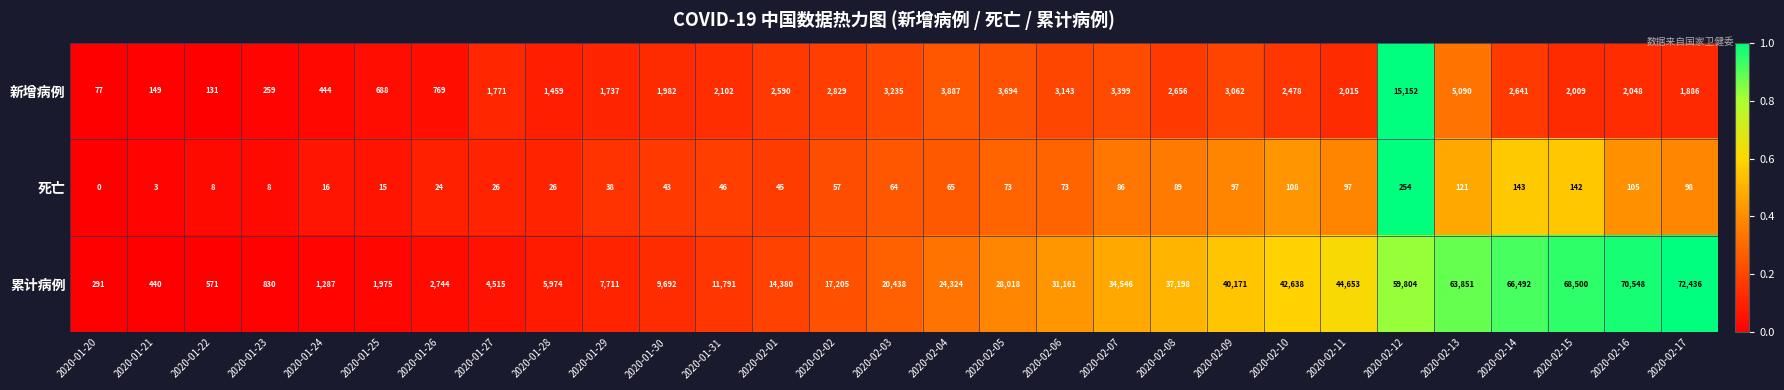

What is the difference between the maximum and minimum values in the 死亡 series?

254